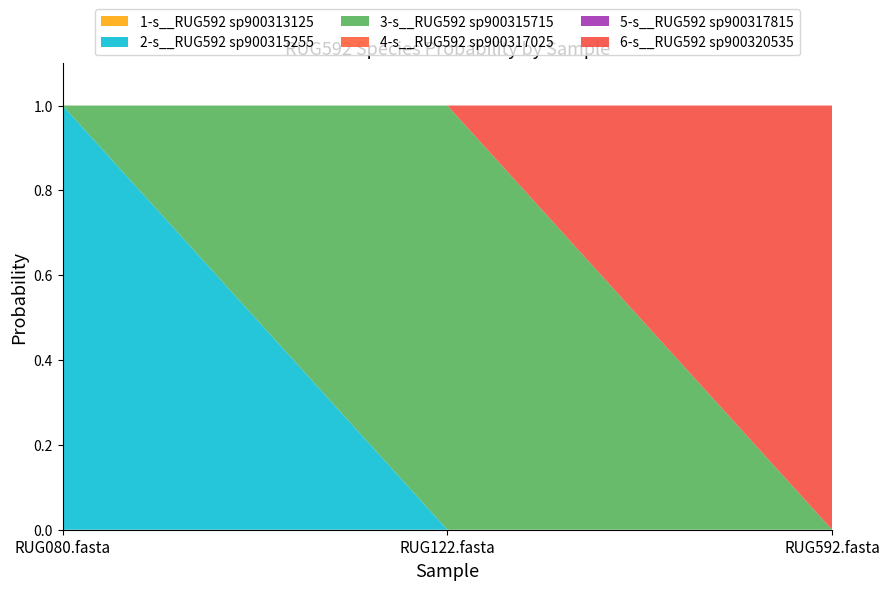

Reading left to right, extract all data points from this chart.

1-s__RUG592 sp900313125: RUG080.fasta=0.0	RUG122.fasta=0.0	RUG592.fasta=0.0
2-s__RUG592 sp900315255: RUG080.fasta=1.0	RUG122.fasta=0.0	RUG592.fasta=0.0
3-s__RUG592 sp900315715: RUG080.fasta=0.0	RUG122.fasta=1.0	RUG592.fasta=0.0
4-s__RUG592 sp900317025: RUG080.fasta=0.0	RUG122.fasta=0.0	RUG592.fasta=0.0
5-s__RUG592 sp900317815: RUG080.fasta=0.0	RUG122.fasta=0.0	RUG592.fasta=0.0
6-s__RUG592 sp900320535: RUG080.fasta=0.0	RUG122.fasta=0.0	RUG592.fasta=1.0